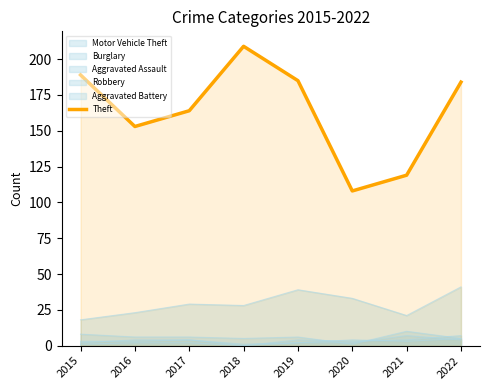

List the labels in order of value, largest first.

2018, 2015, 2019, 2022, 2017, 2016, 2021, 2020